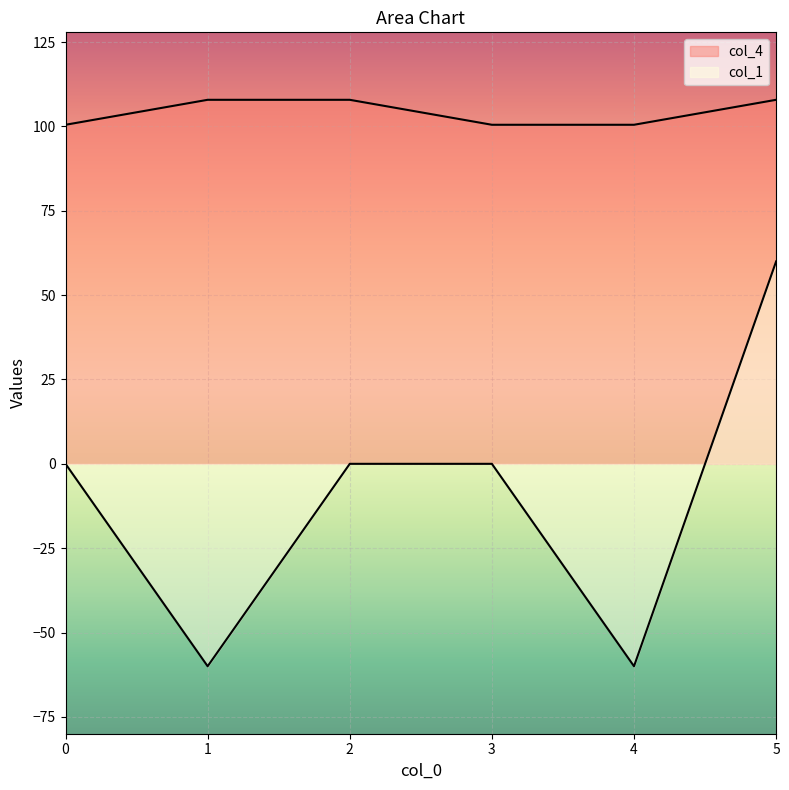

True or false: col_1 has a value of -60.0 at 4.

True